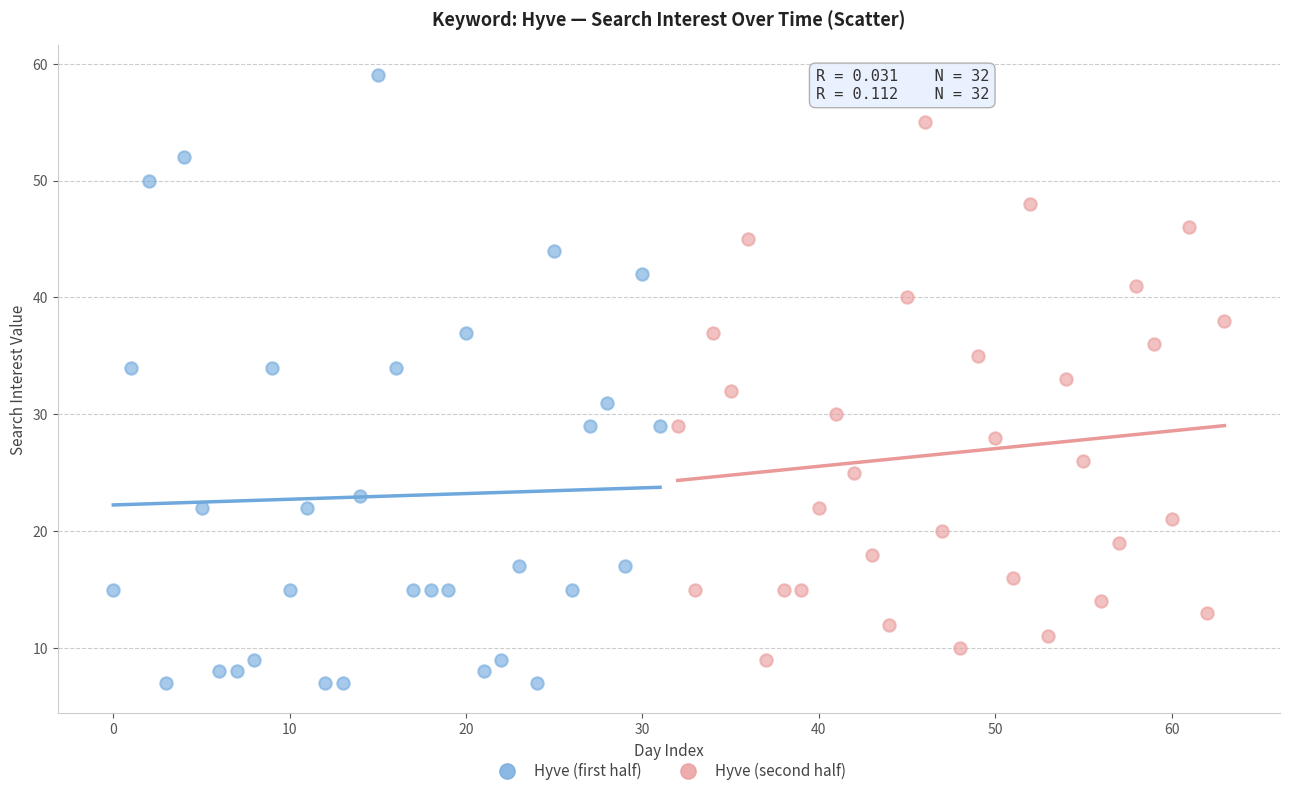

Which series contains the lowest Y value?

Hyve (first half)